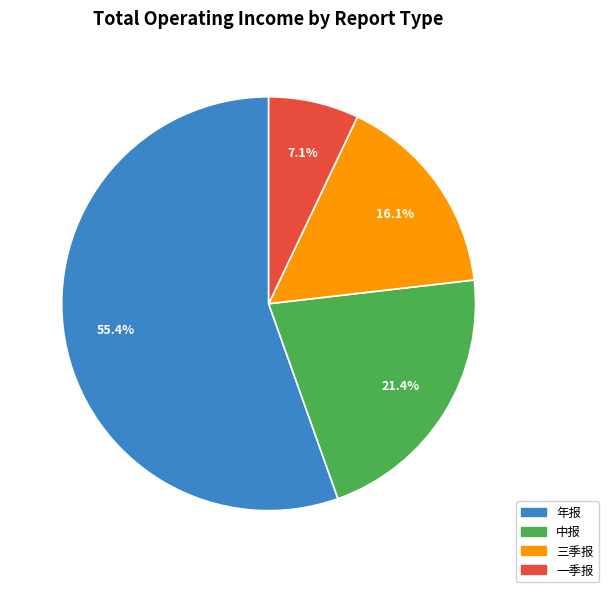

Does any single category account for the majority?

Yes